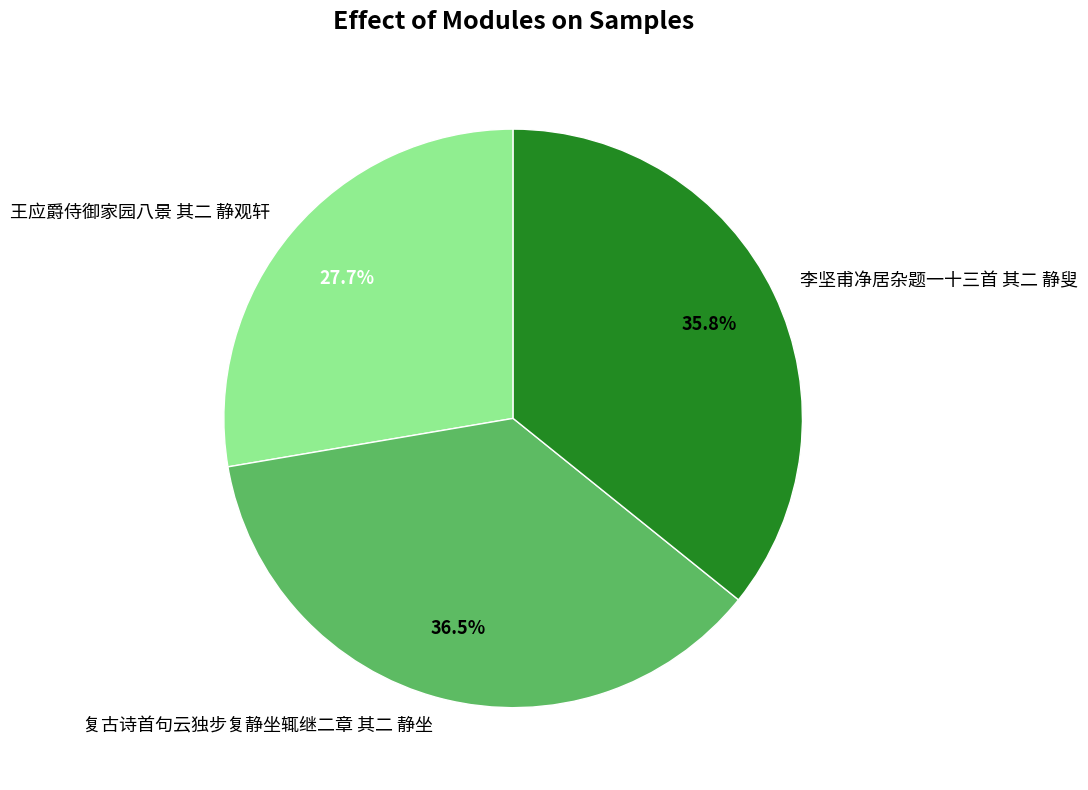

Do 复古诗首句云独步复静坐辄继二章 其二 静坐 and 王应爵侍御家园八景 其二 静观轩 together represent more than half of the pie?

Yes